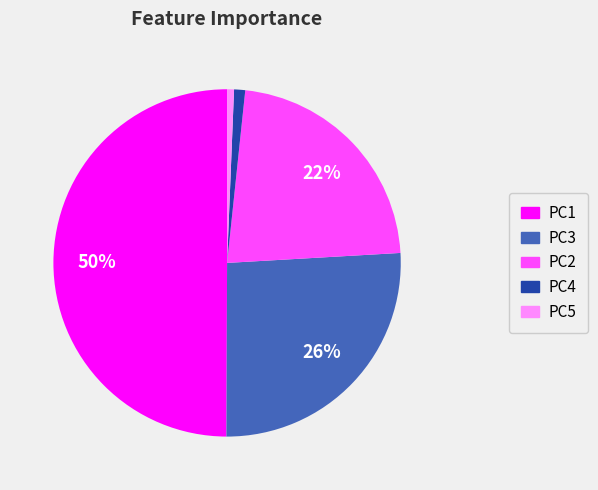

Which has a higher value, PC1 or PC5?

PC1